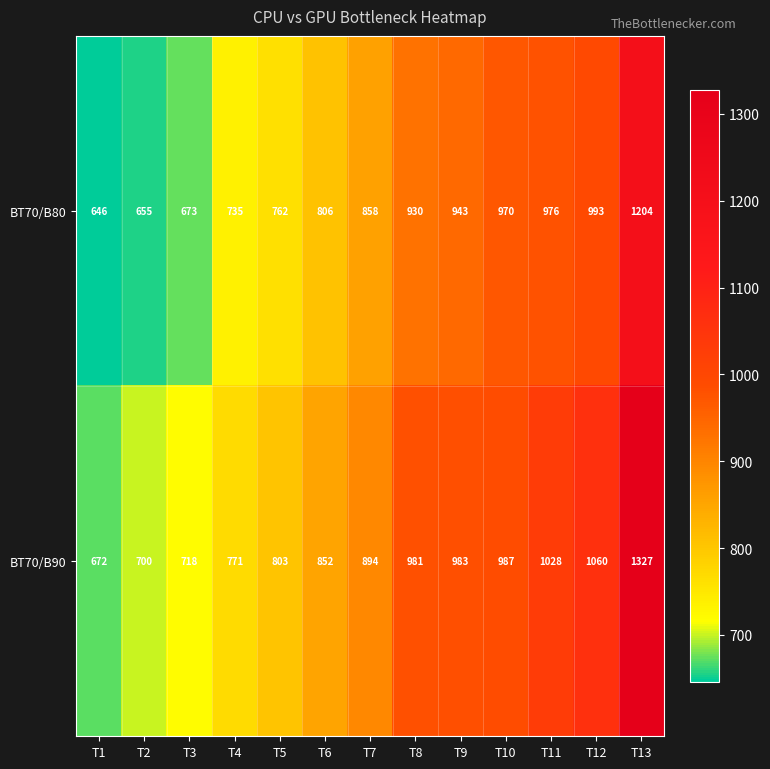

Is it true that BT70/B90 equals 894 at T7?

True